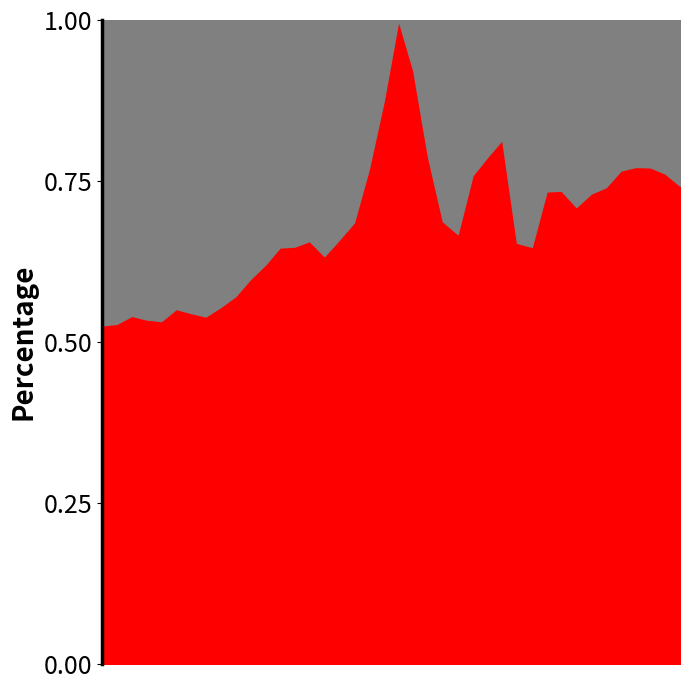

Where is the first local maximum?

2013-11